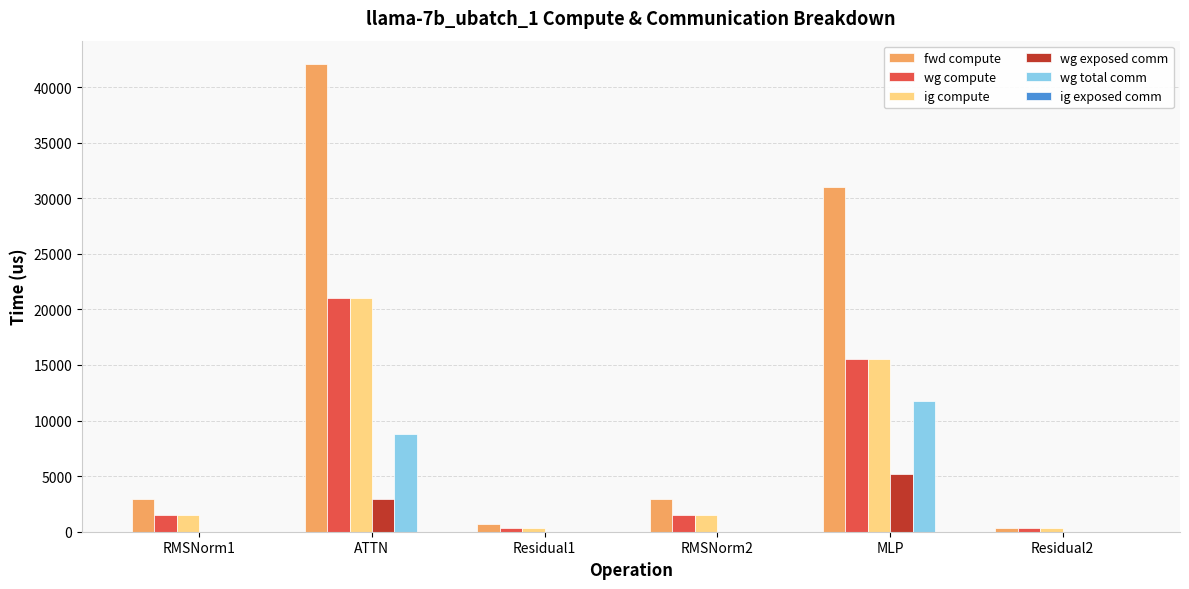

The value of wg total comm at RMSNorm2 is 7143.9. True or false?

False